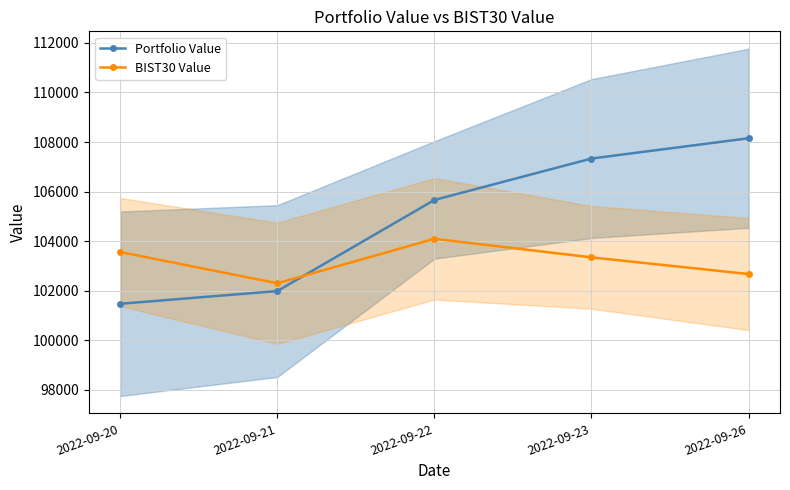

List the series in order of their overall mean, lowest first.

BIST30 Value, Portfolio Value